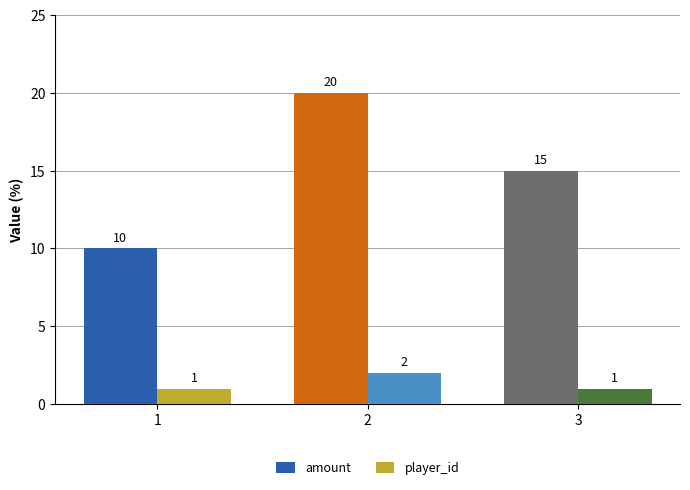

Is the value of amount at 3 greater than the value of player_id at 1?

Yes